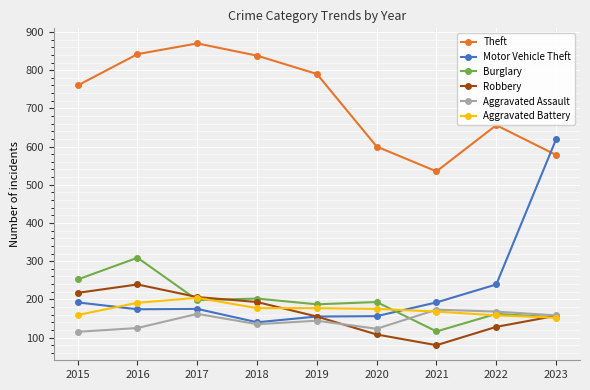

At which label does Robbery reach its peak?

2016